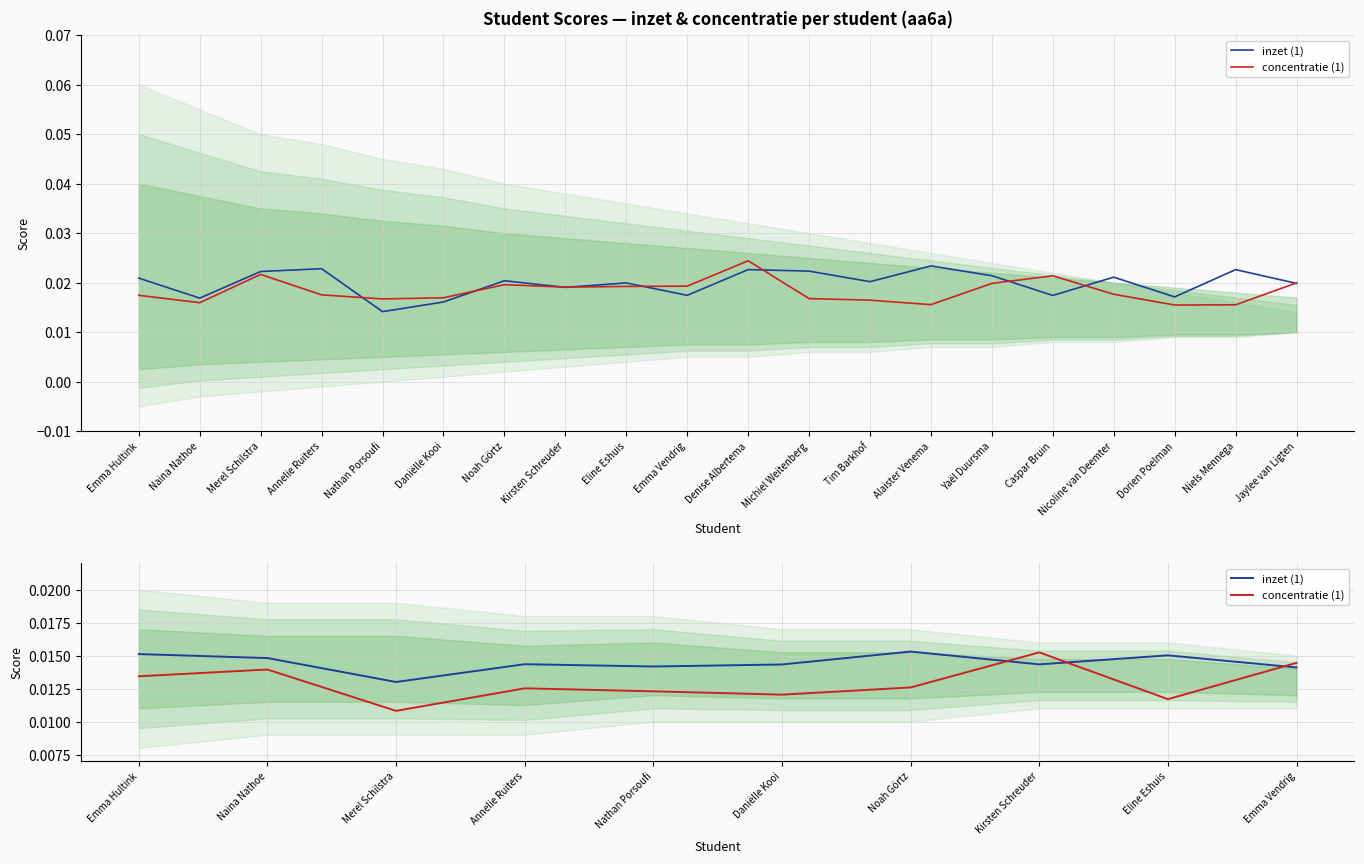

Count the concentratie (1) values in the range 0 to 1.

10